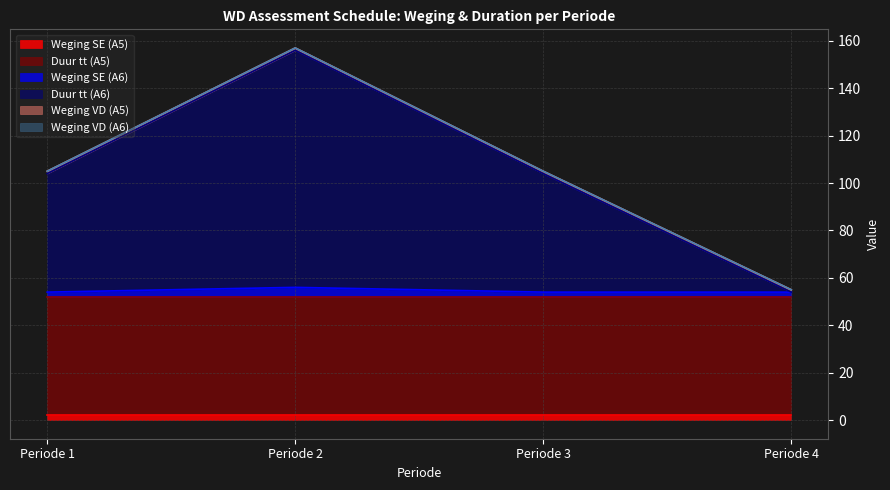

Rank the categories by Weging SE (A6) value from lowest to highest.

Periode 1, Periode 3, Periode 4, Periode 2